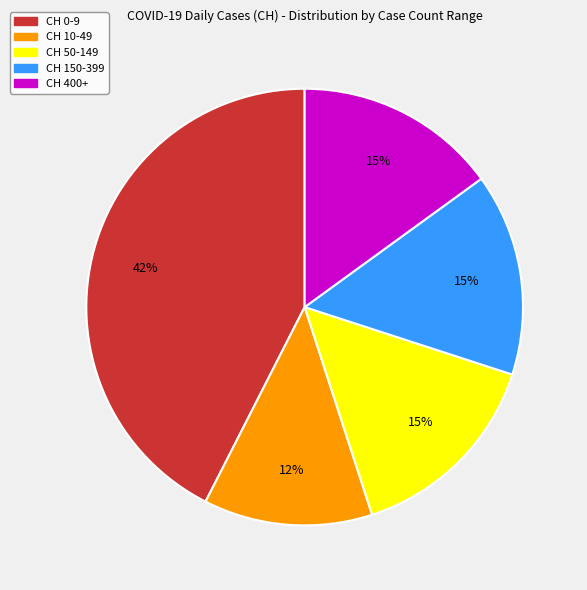

Is there a majority slice in this chart?

No